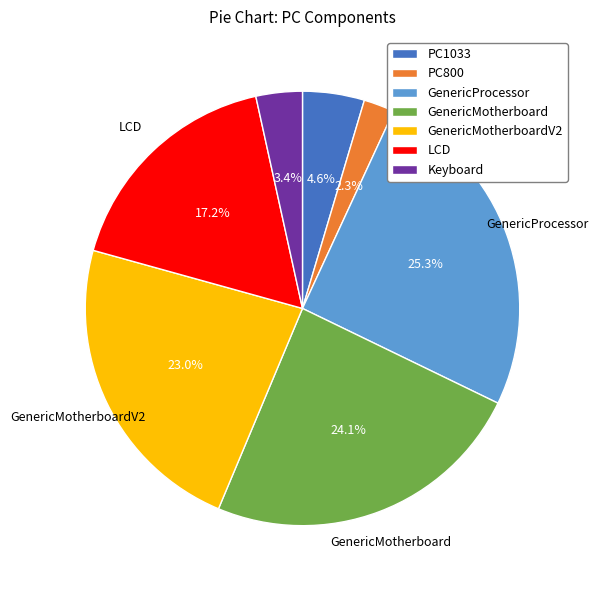

Does GenericProcessor represent more than half of the total?

No